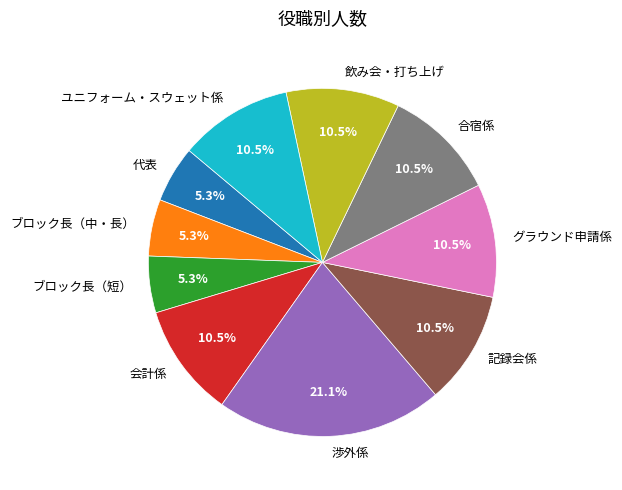

Is there any slice that represents more than half of the pie?

No